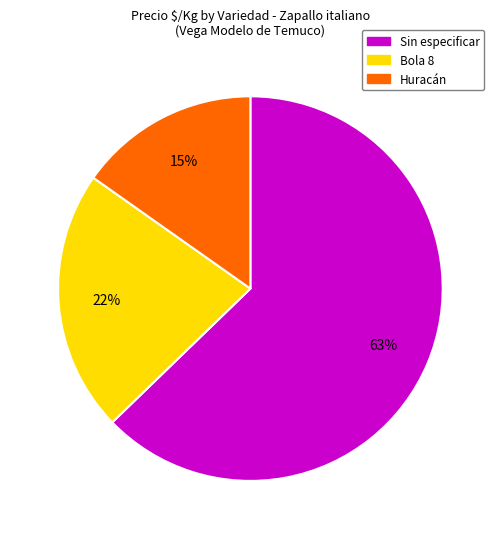

Is there any slice that represents more than half of the pie?

Yes